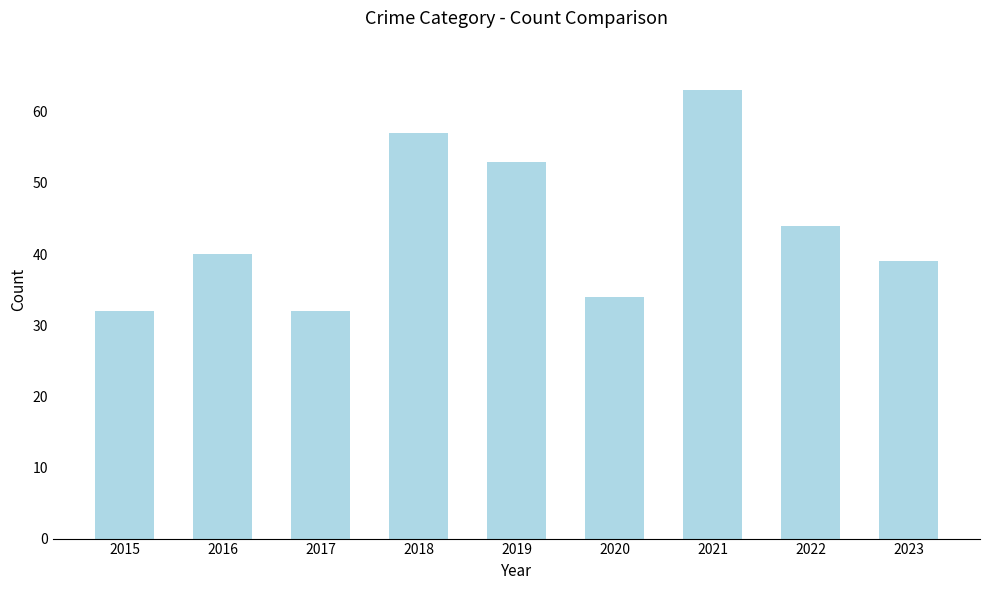

What is the change in value from 2020 to 2021?

+29